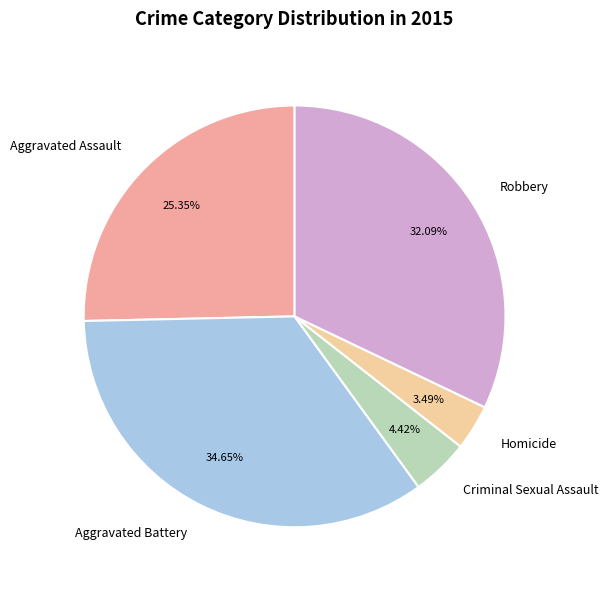

Do Criminal Sexual Assault and Aggravated Assault together represent more than half of the pie?

No